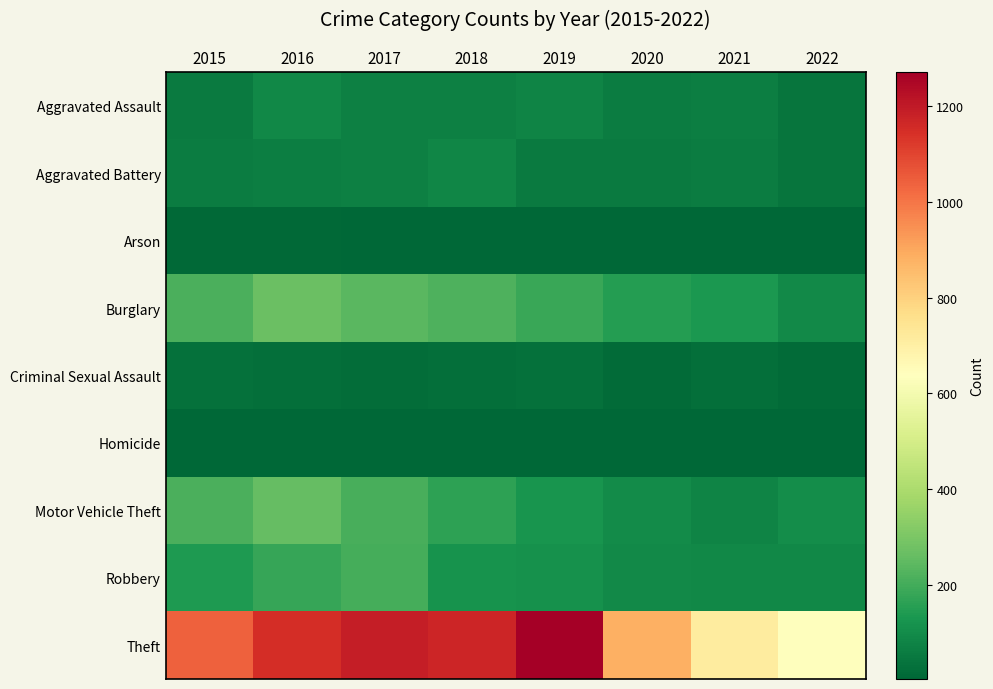

Which series has the largest total across all categories?

Theft